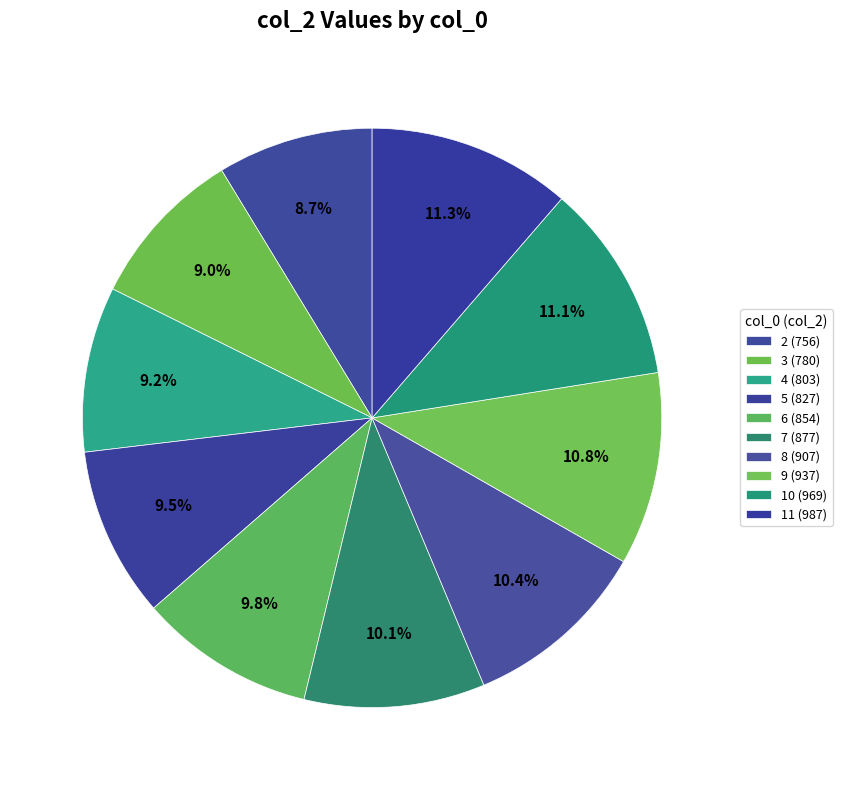

Which slice is the largest?

11